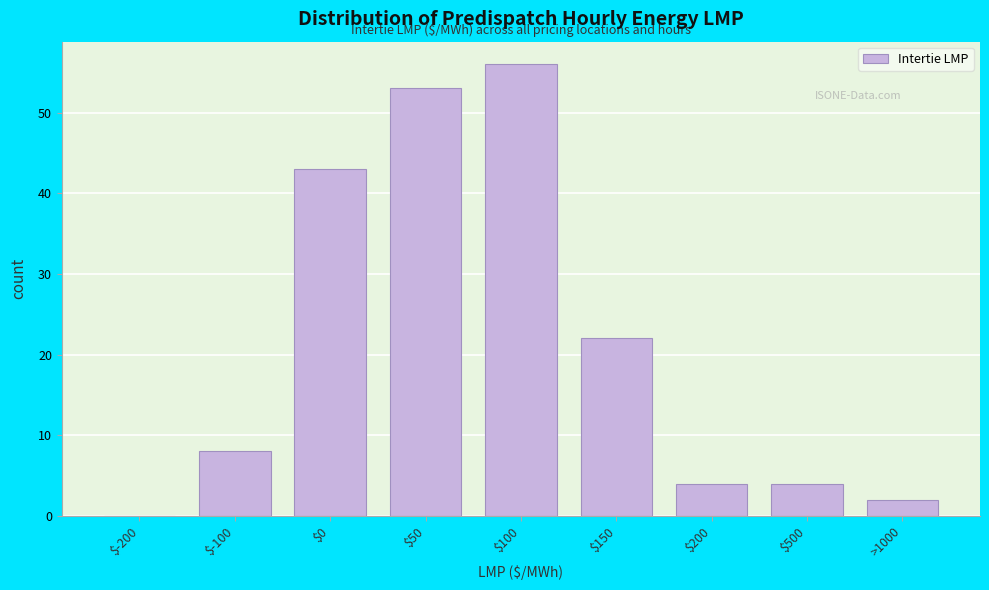

True or false: the data shows 3 at $-100.

False